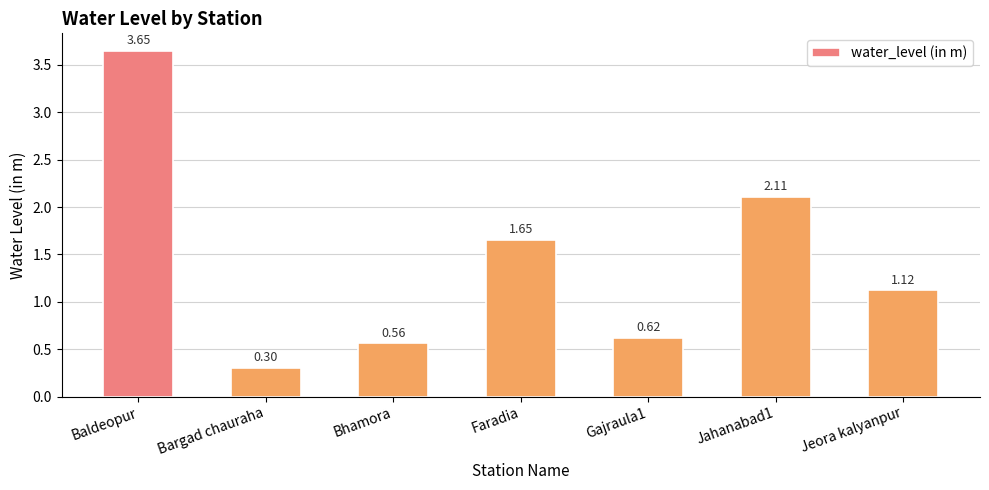

What is the difference between the second highest and minimum values?

1.8